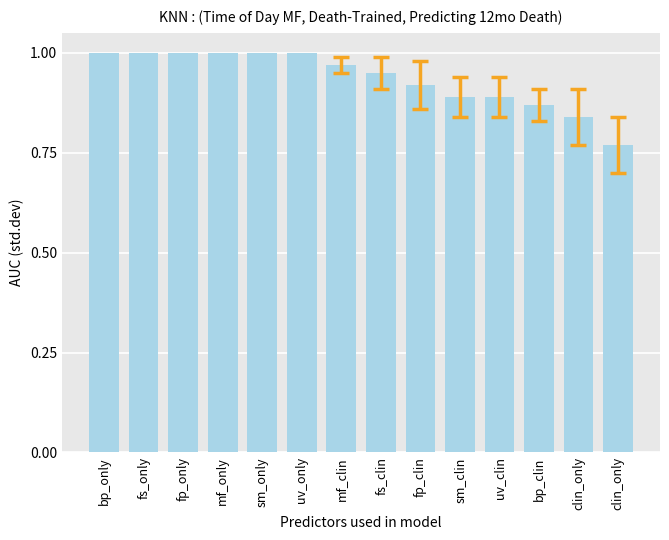

How many bars are there in total?

14